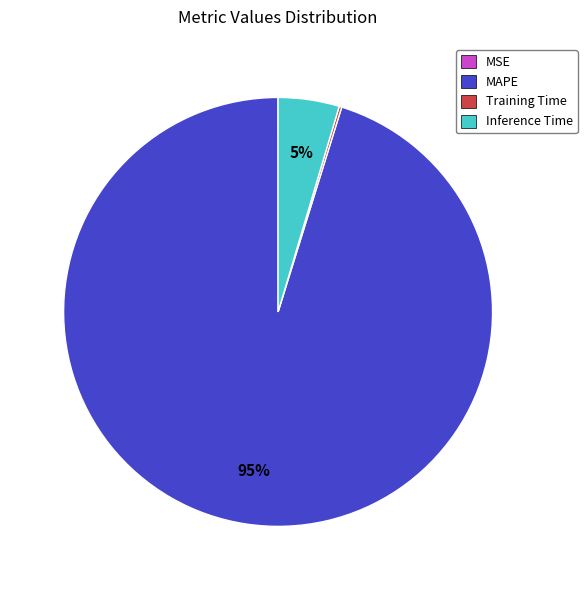

Is there a majority slice in this chart?

Yes